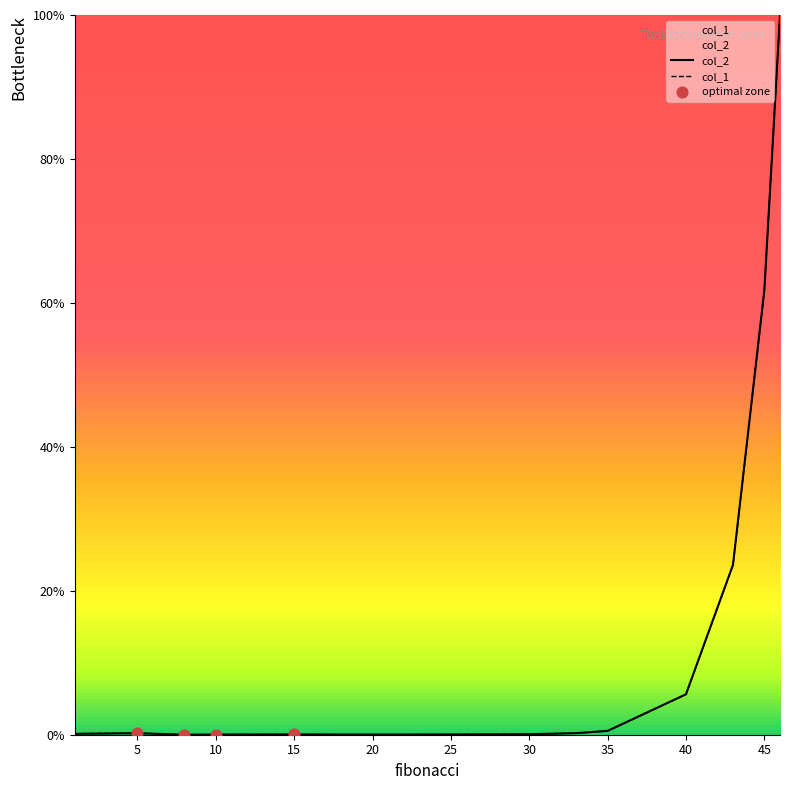

Which series has the largest total across all categories?

col_2